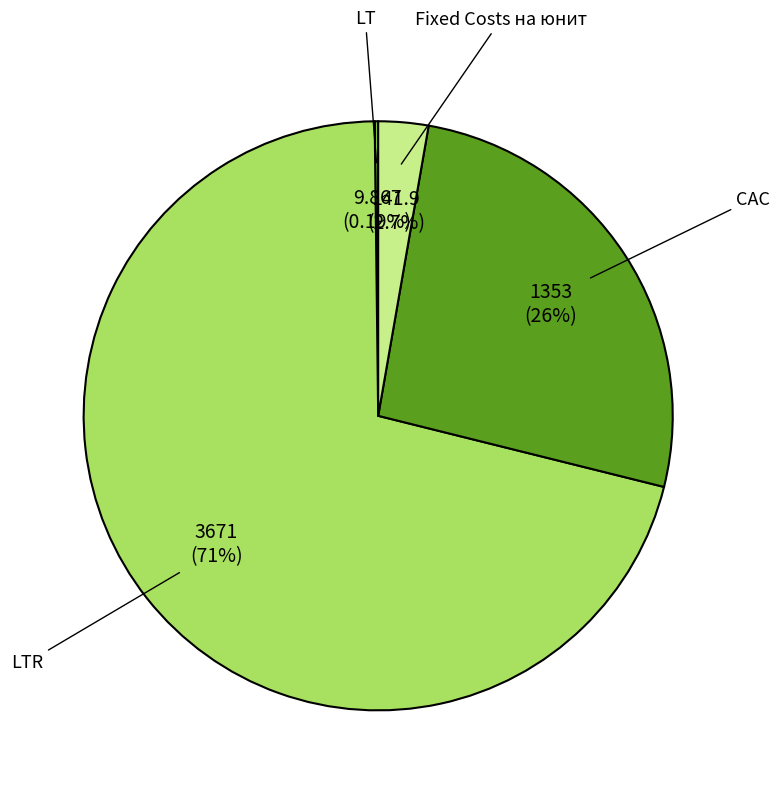

Is there any slice that represents more than half of the pie?

Yes